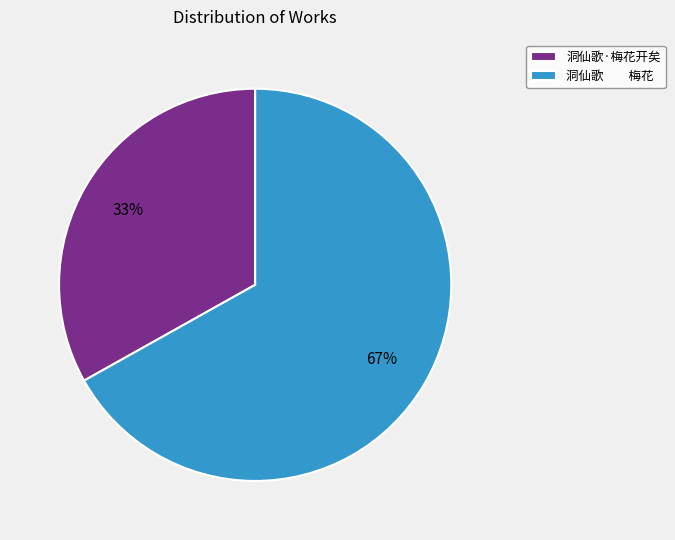

Between 洞仙歌 梅花 and 洞仙歌·梅花开矣, which is larger?

洞仙歌 梅花